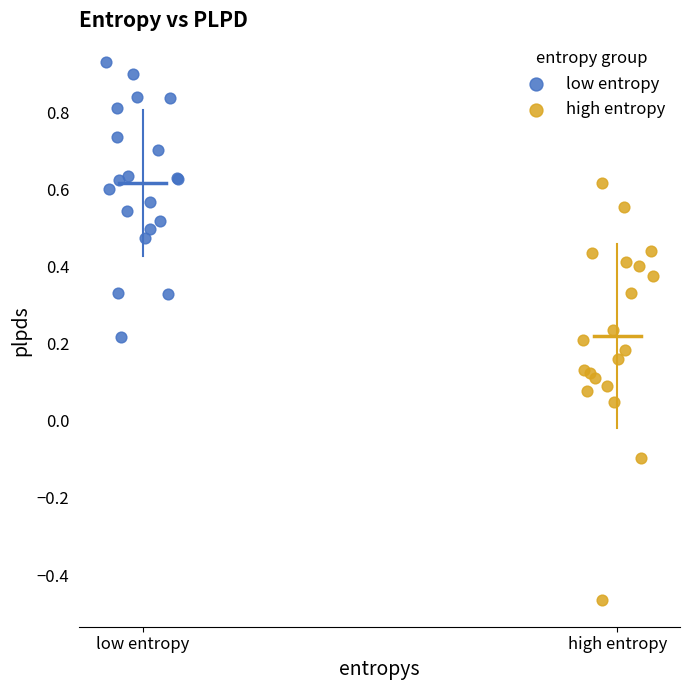

Which series contains the highest Y value?

low entropy